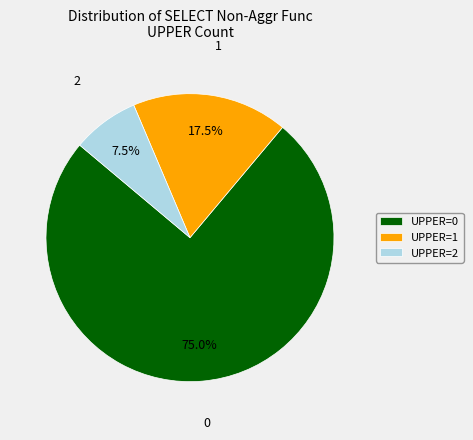

What portion of the pie excludes UPPER=0?

25.0%